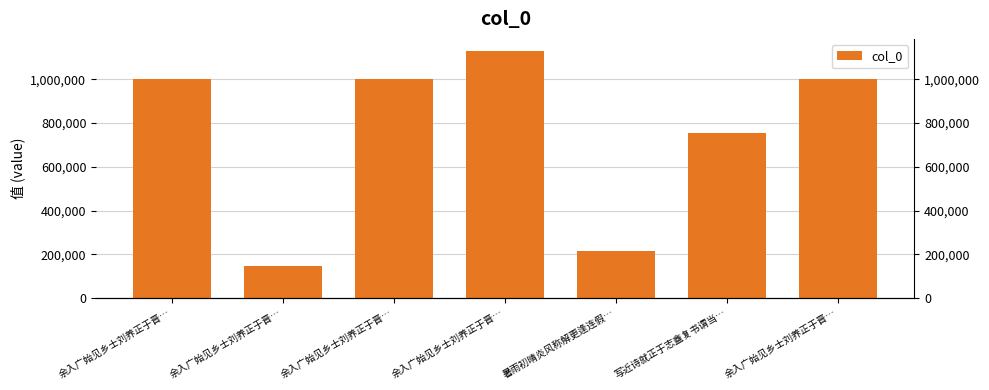

What is the greatest value displayed?

1127774